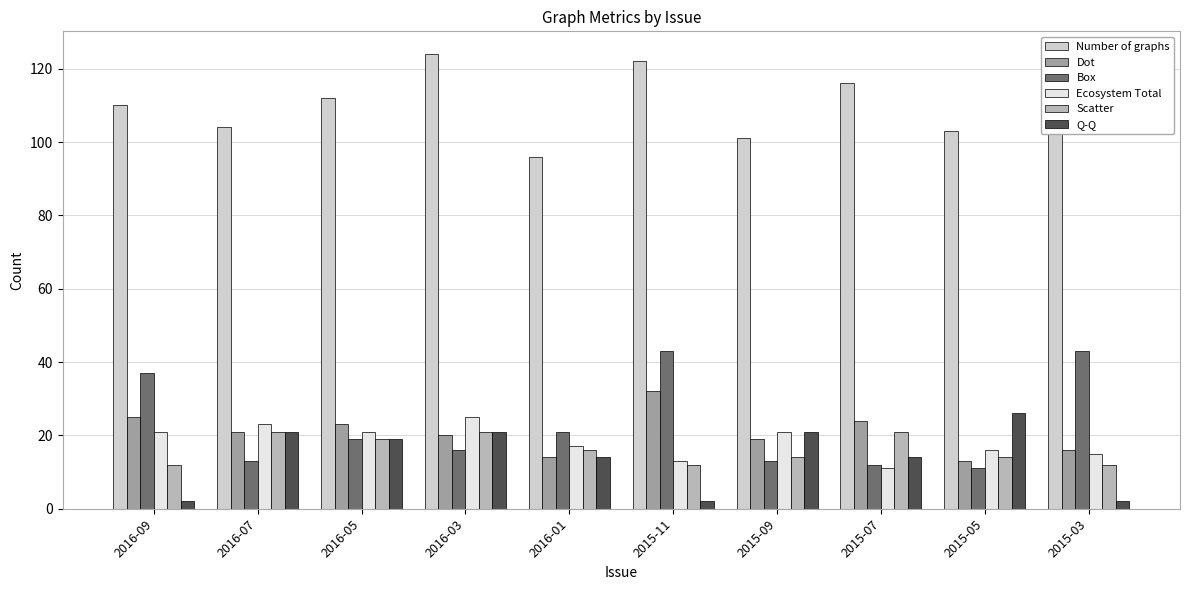

What value does the Ecosystem Total series have at 2016-09, to the nearest 10?

20